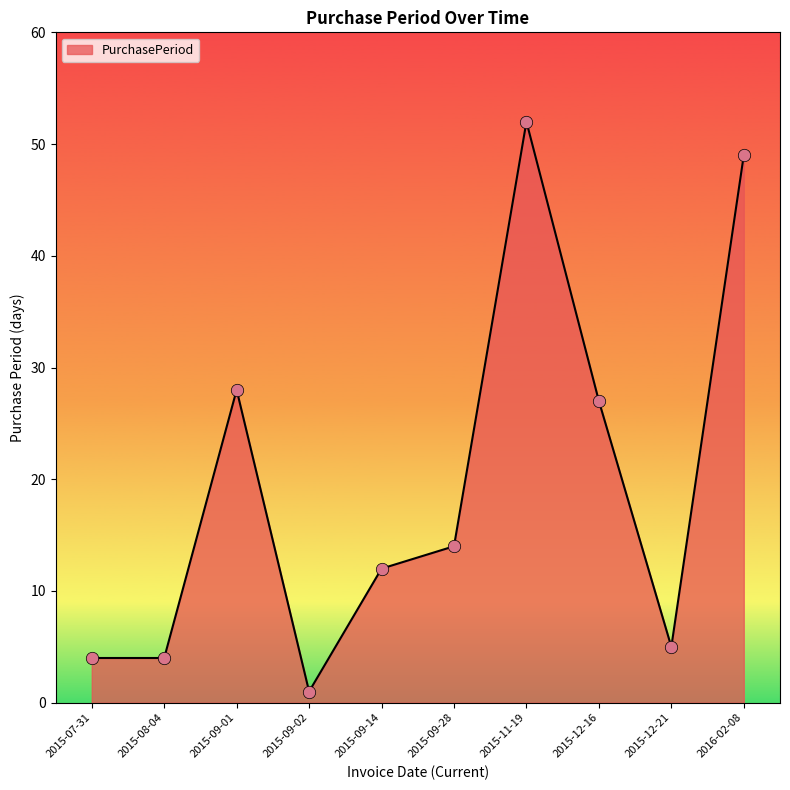

Which has a higher value, 2015-09-14 or 2015-09-28?

2015-09-28